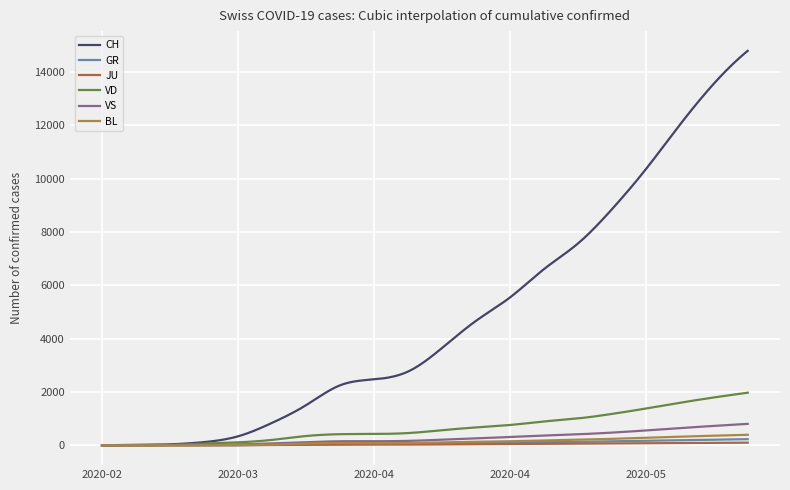

Which category has the lowest value in the VS series?

2020-02-25